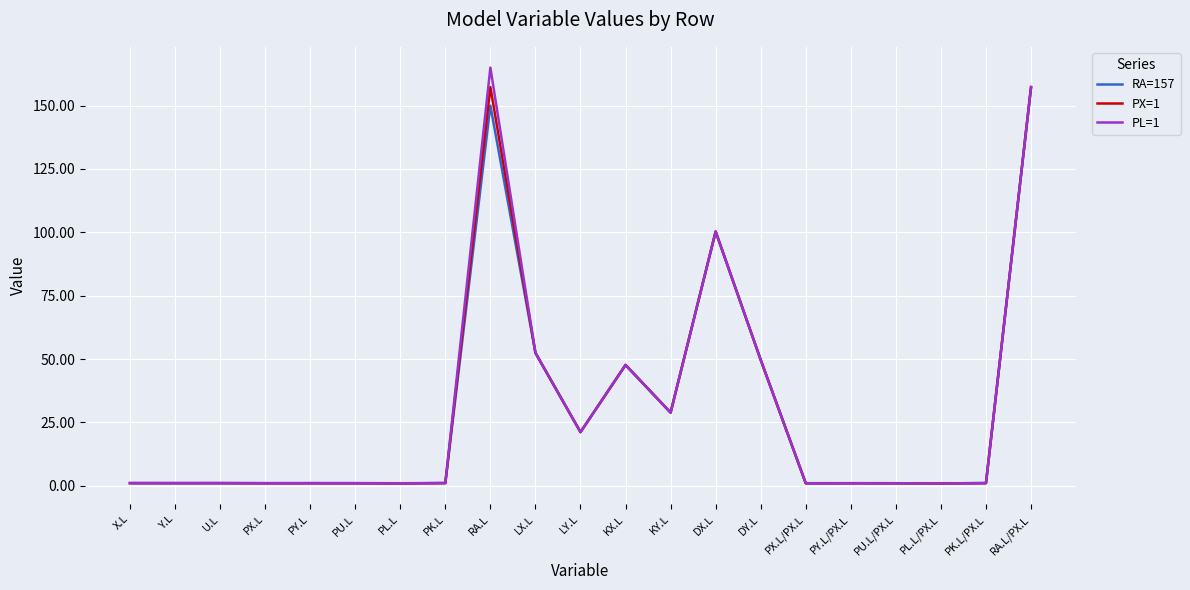

Is the value of RA=157 at KX.L greater than the value of PL=1 at RA.L/PX.L?

No